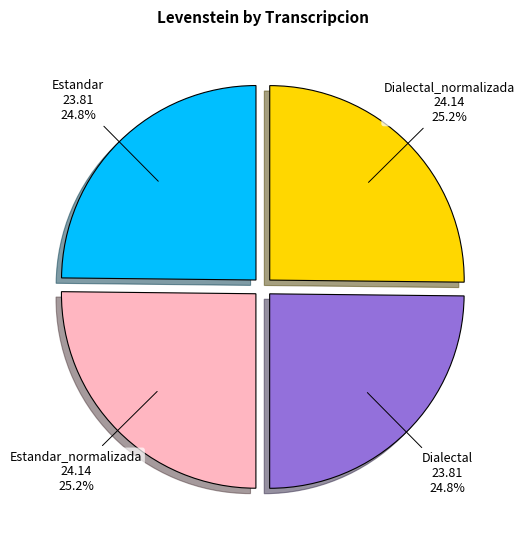

Is it true that Estandar is 33% of the pie?

False